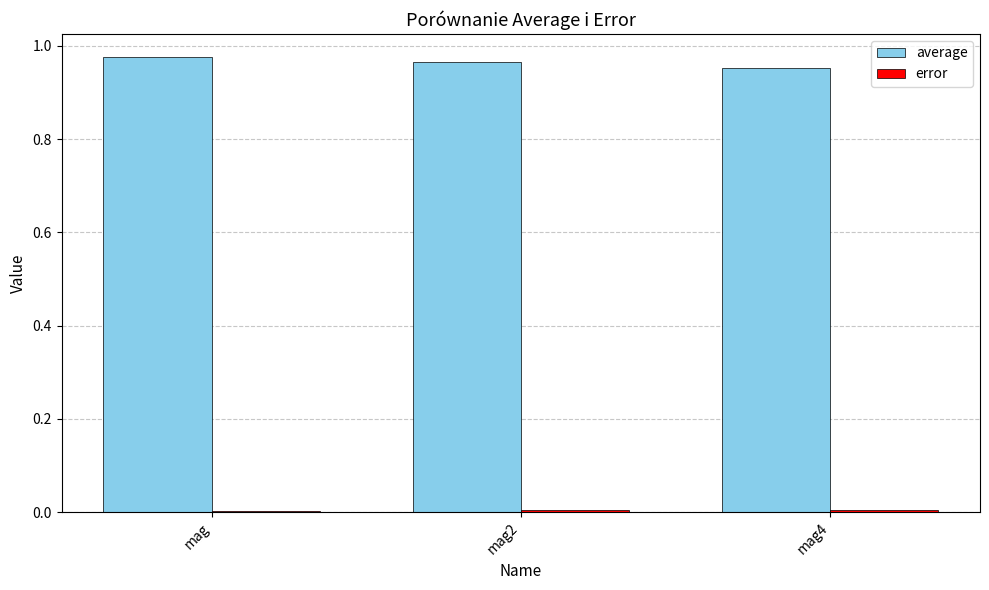

Which series has the largest total across all categories?

average